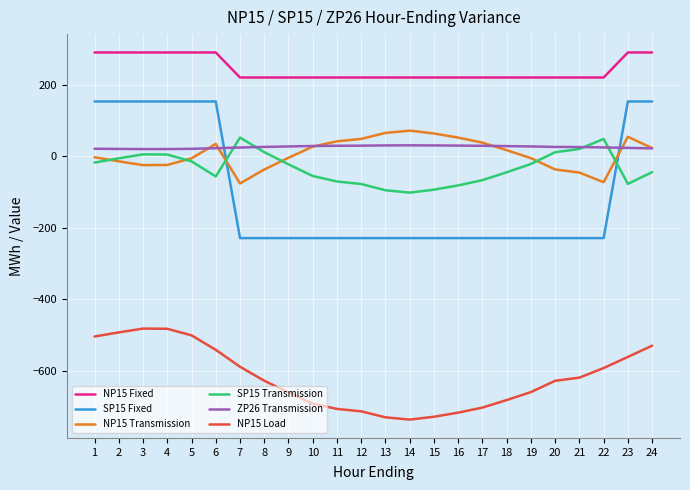

The value of NP15 Fixed at 15 is 220.0. True or false?

True